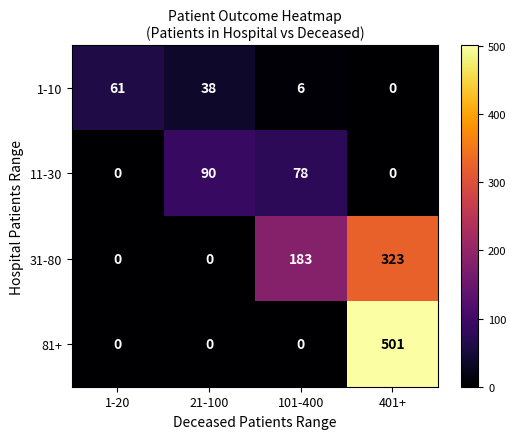

What is the sum of all 31-80 values?

506